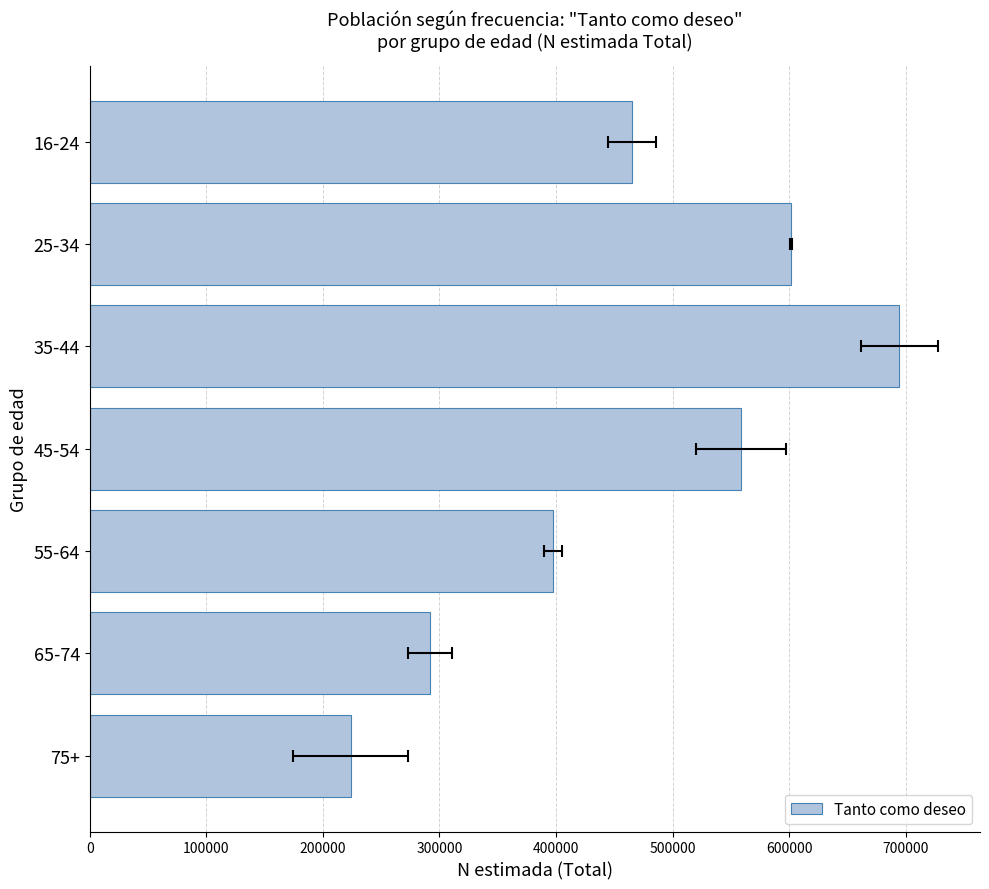

What is the minimum value shown in the chart?

223904